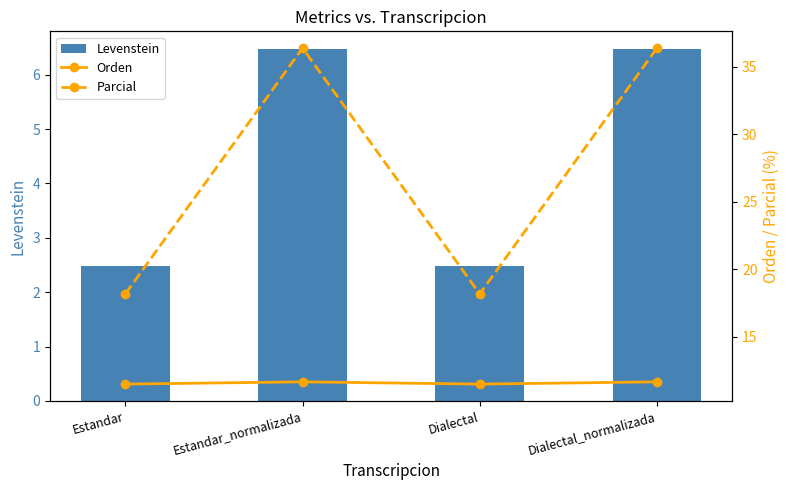

How many groups of bars are there?

4